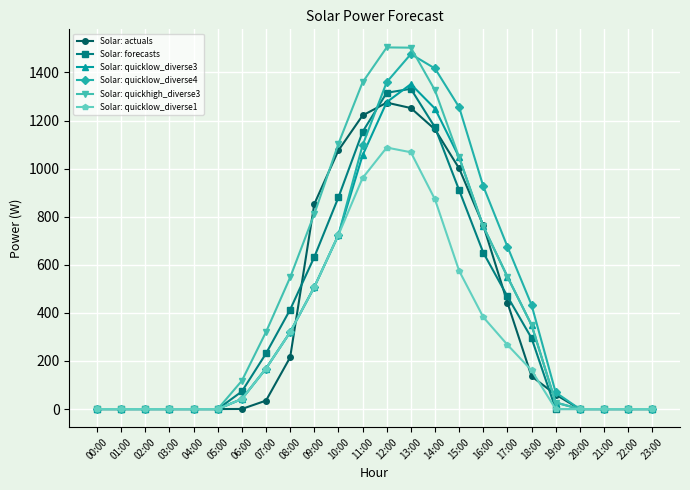

What is the spread (max minus min) of values at 18:00?

296.9